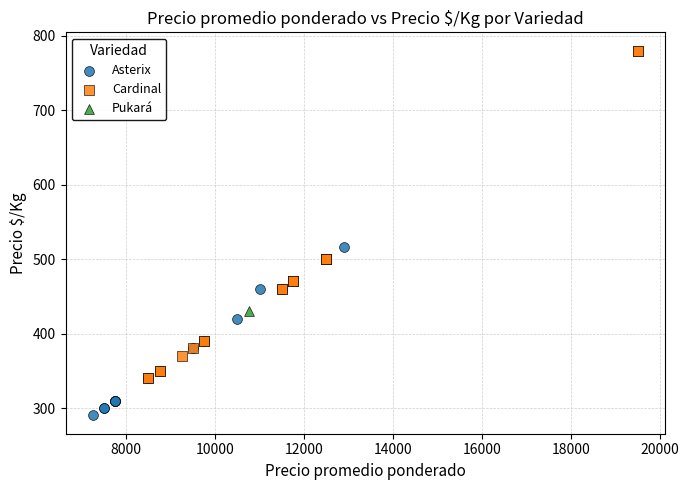

Which series reaches the maximum Y coordinate?

Cardinal